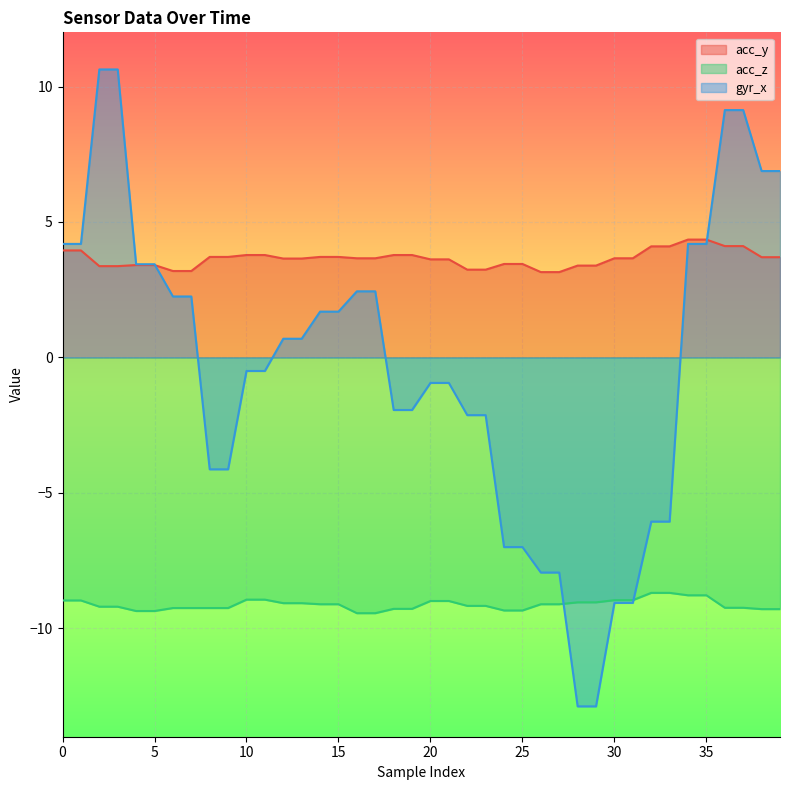

What are all the series names shown in the legend?

acc_y, acc_z, gyr_x